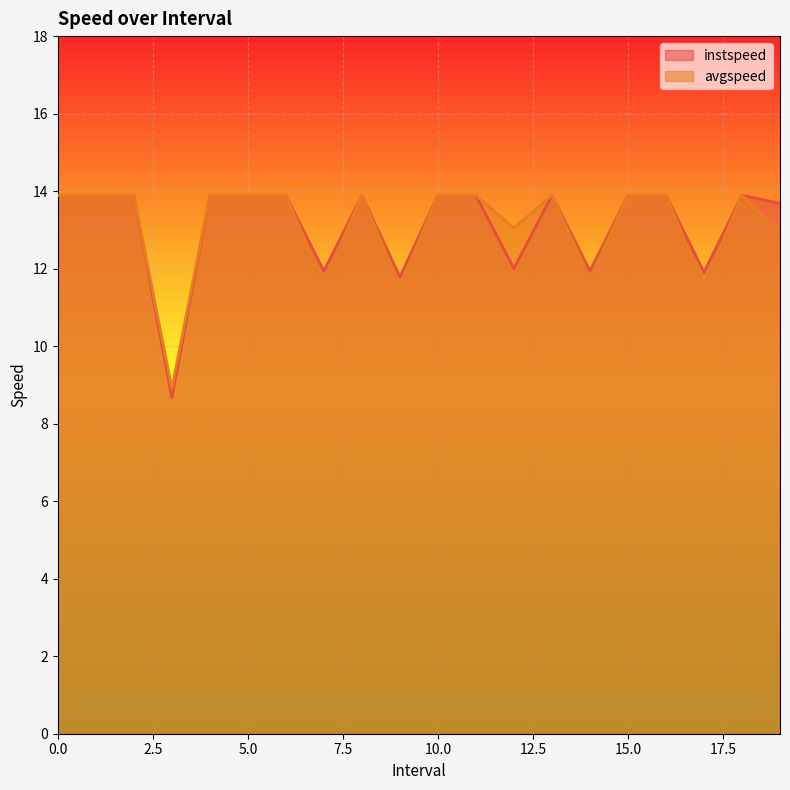

True or false: instspeed has a value of 4.0 at 6.

False